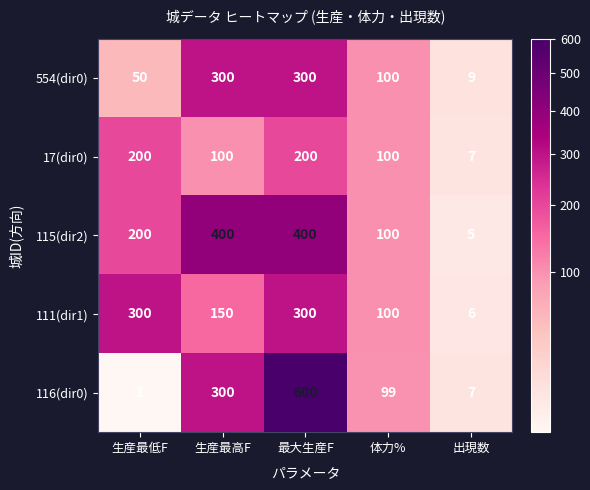

Where is 111(dir1) nearest to the value 153?

生産最高F